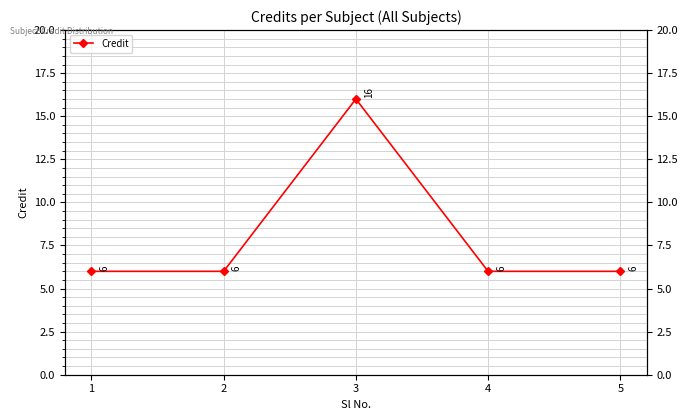

Reading left to right, transcribe all the data shown in this chart.

6	6	16	6	6